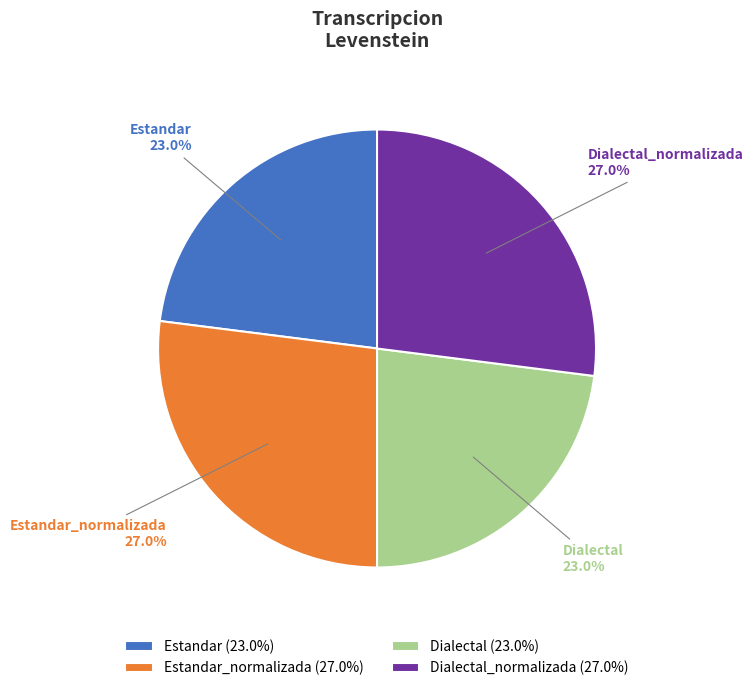

Combined, what portion of the pie is Dialectal and Estandar_normalizada?

50.0%